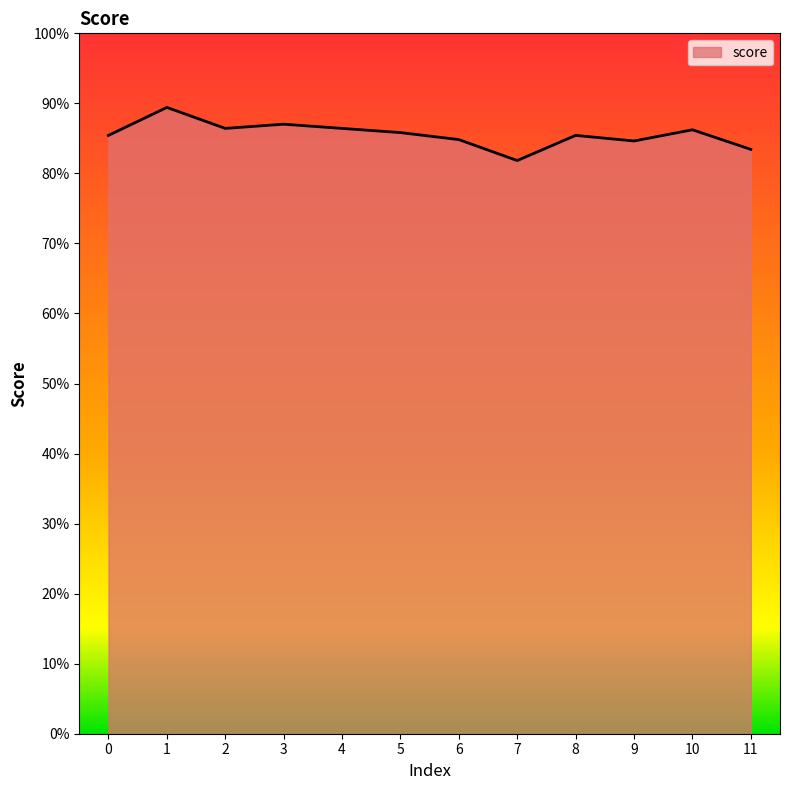

Reading left to right, transcribe all the data shown in this chart.

0=0.9	1=0.9	2=0.9	3=0.9	4=0.9	5=0.9	6=0.8	7=0.8	8=0.9	9=0.8	10=0.9	11=0.8